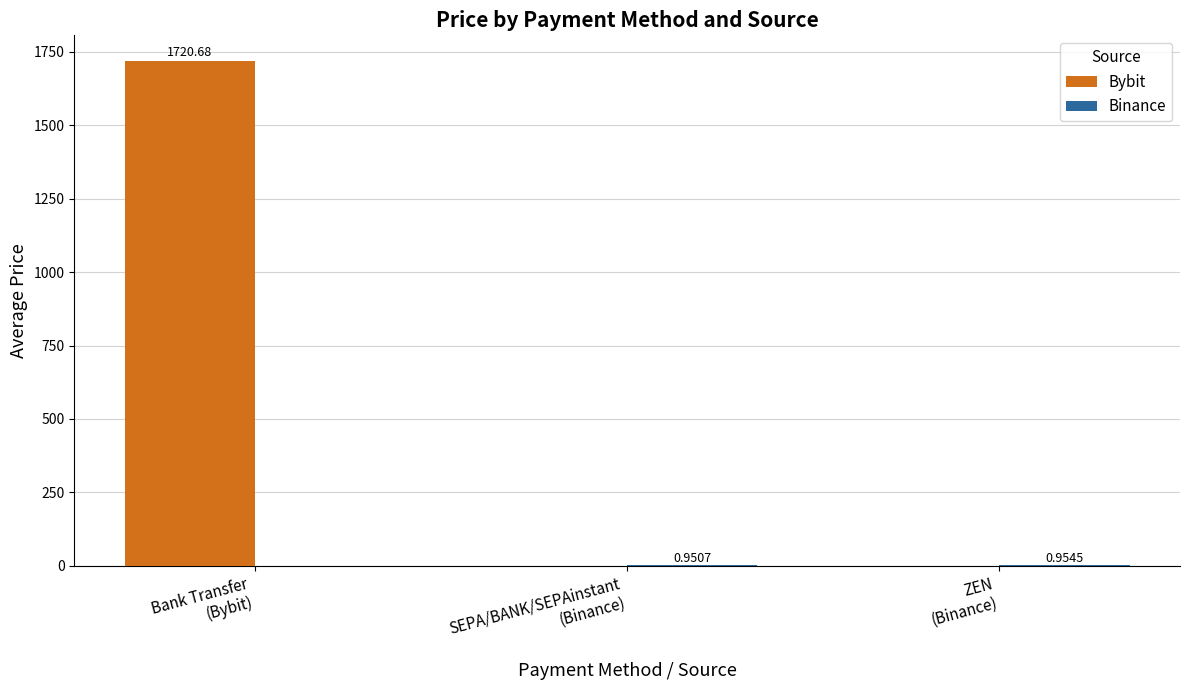

What is the sum of all Bybit values?

1720.7